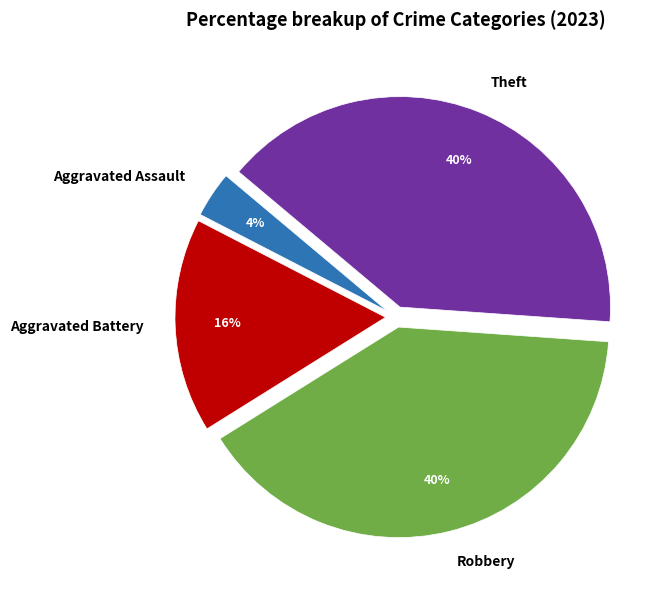

Is the sum of Robbery and Aggravated Battery greater than half?

Yes